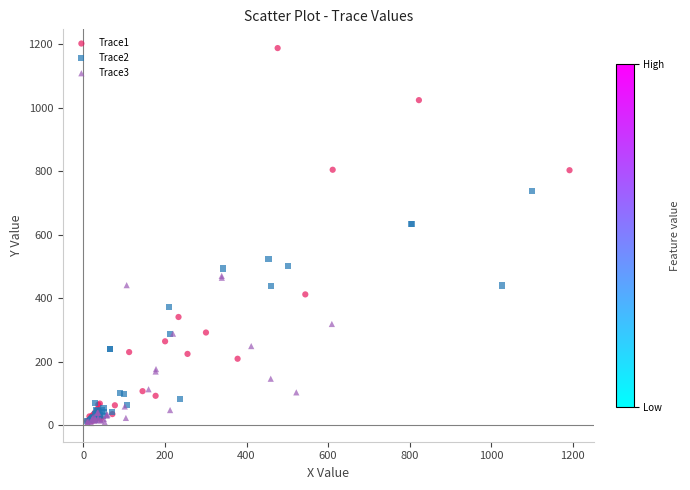

Which series has the widest spread of Y values?

Trace1